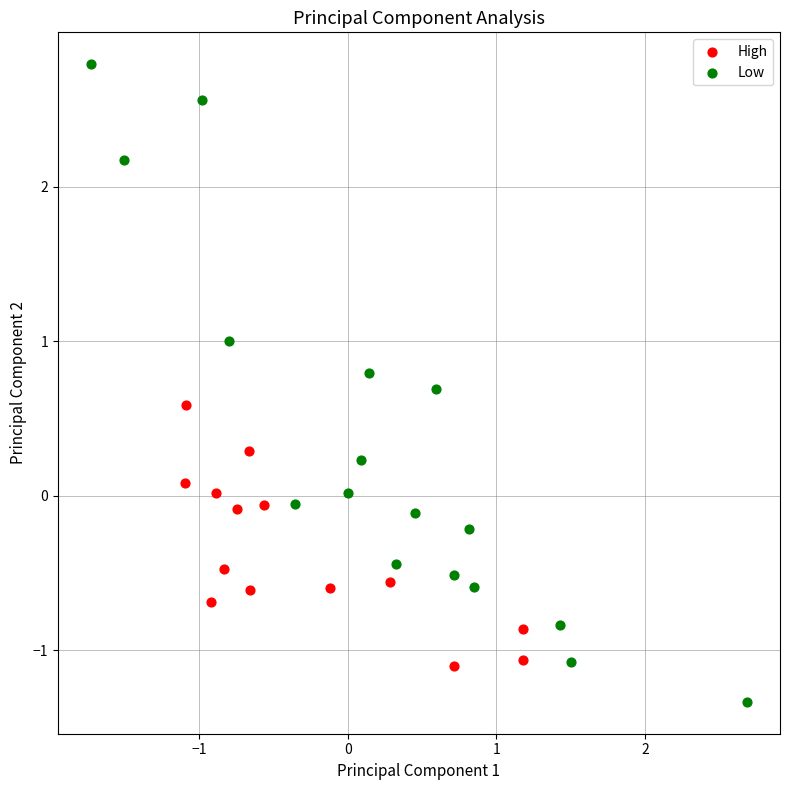

Which series contains the lowest Y value?

Low